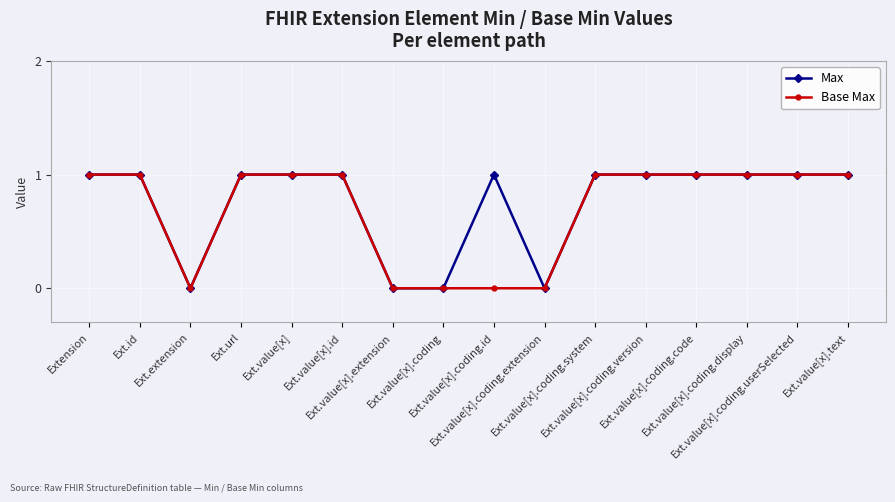

What is the difference between the maximum and minimum values in the Base Max series?

1